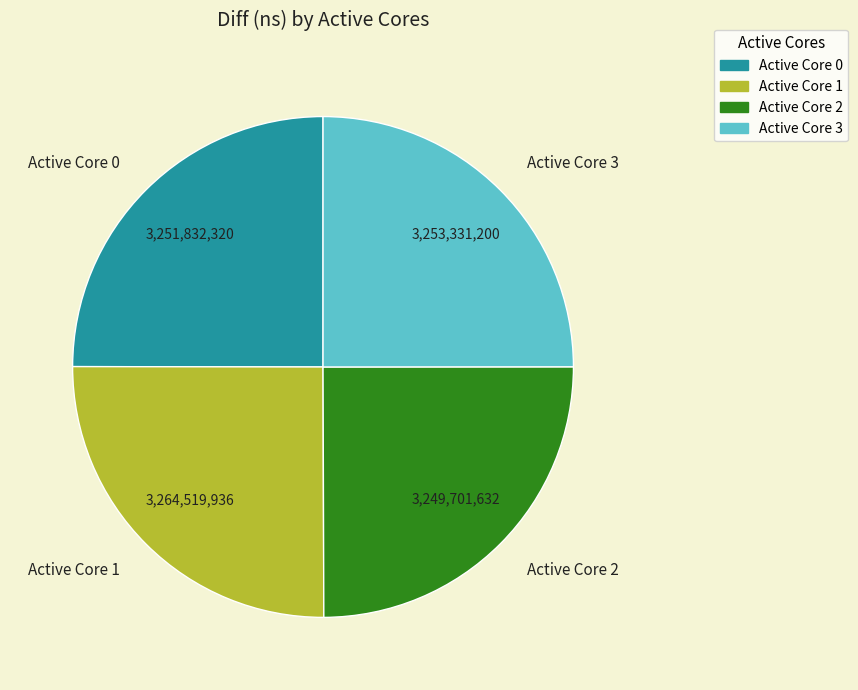

Is it true that Active Core 0 is 25% of the pie?

True